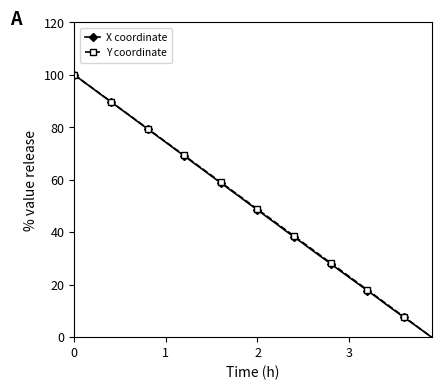

True or false: Y coordinate has more than 2 points higher than both neighbors.

False